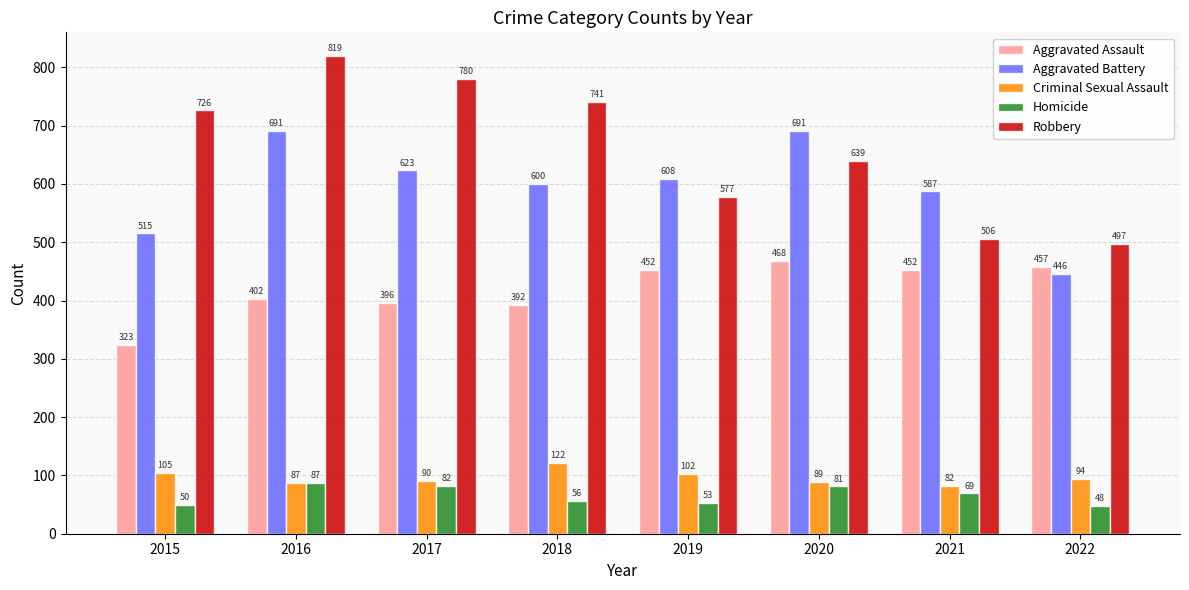

Where is Criminal Sexual Assault nearest to the value 102?

2019